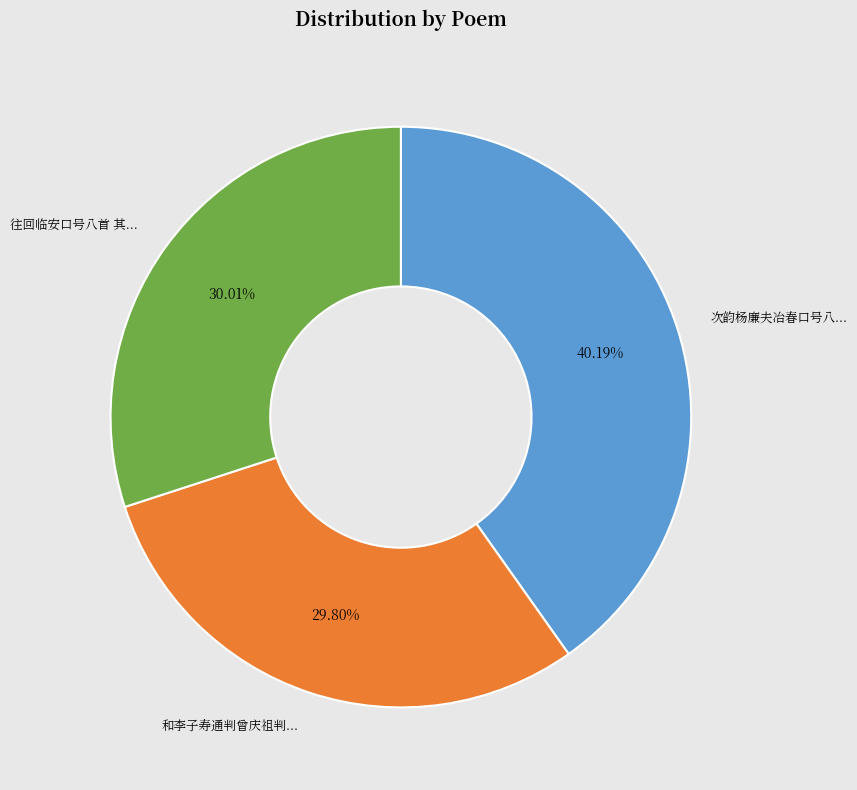

Rank the categories by value from lowest to highest.

和李子寿通判曾庆祖判院投赠喜雨口号八首 其八, 往回临安口号八首 其八, 次韵杨廉夫冶春口号八首 其八